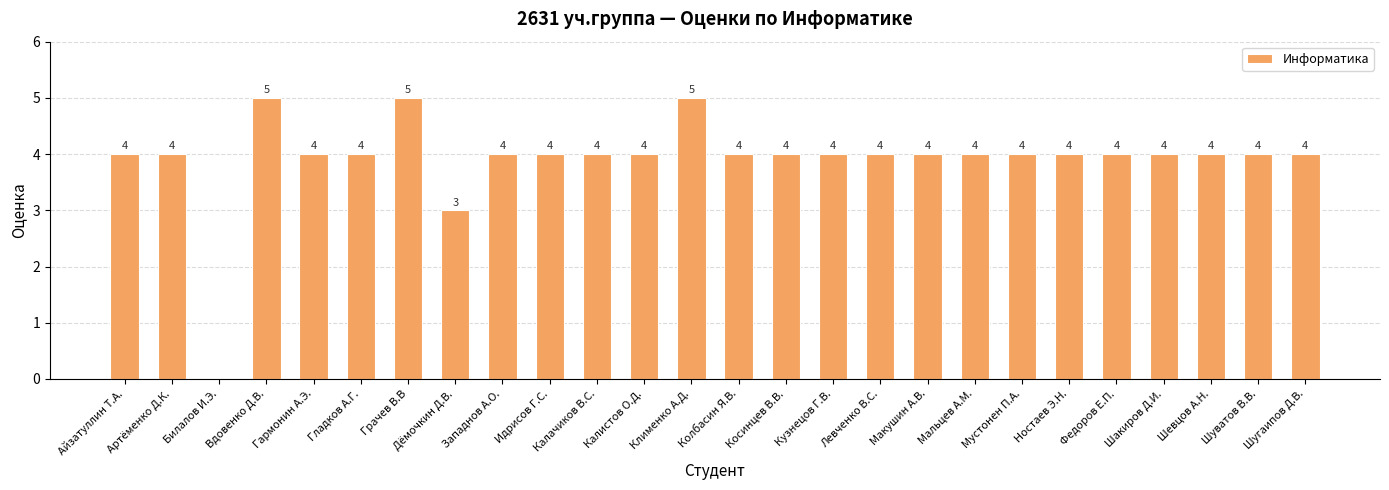

Reading left to right, extract all data points from this chart.

Айзатуллин Т.А.=4	Артёменко Д.К.=4	Билалов И.Э.=0	Вдовенко Д.В.=5	Гармонин А.Э.=4	Гладков А.Г.=4	Грачев В.В=5	Дёмочкин Д.В.=3	Западнов А.О.=4	Идрисов Г.С.=4	Калачиков В.С.=4	Калистов О.Д.=4	Клименко А.Д.=5	Колбасин Я.В.=4	Косинцев В.В.=4	Кузнецов Г.В.=4	Левченко В.С.=4	Макушин А.В.=4	Мальцев А.М.=4	Мустонен П.А.=4	Ностаев Э.Н.=4	Федоров Е.П.=4	Шакиров Д.И.=4	Шевцов А.Н.=4	Шуватов В.В.=4	Шугаипов Д.В.=4